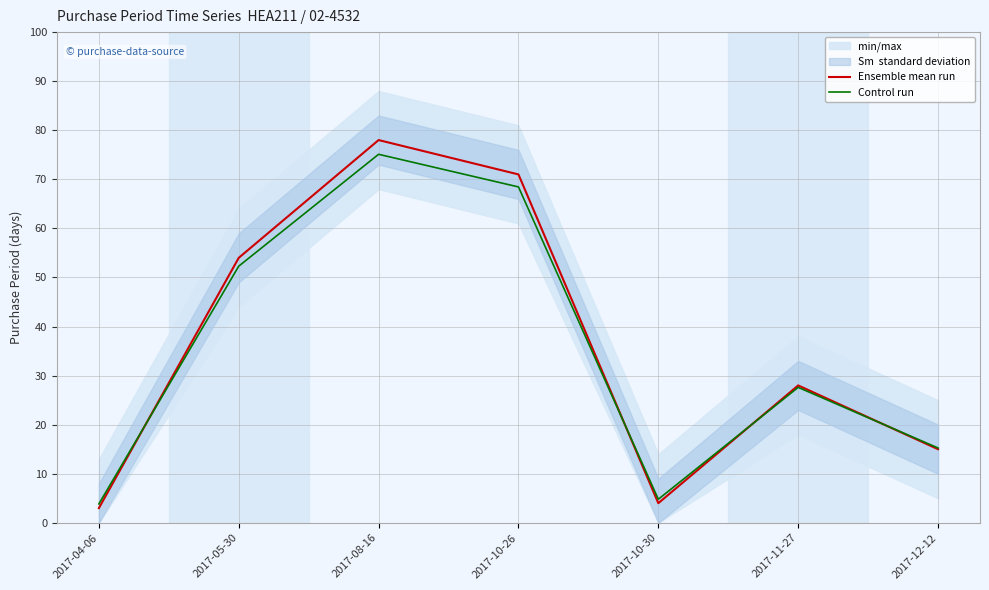

Reading left to right, list all the values displayed in this chart.

Ensemble mean run: 3.0	54.0	78.0	71.0	4.0	28.0	15.0
Control run: 3.8	52.3	75.1	68.5	4.8	27.6	15.2